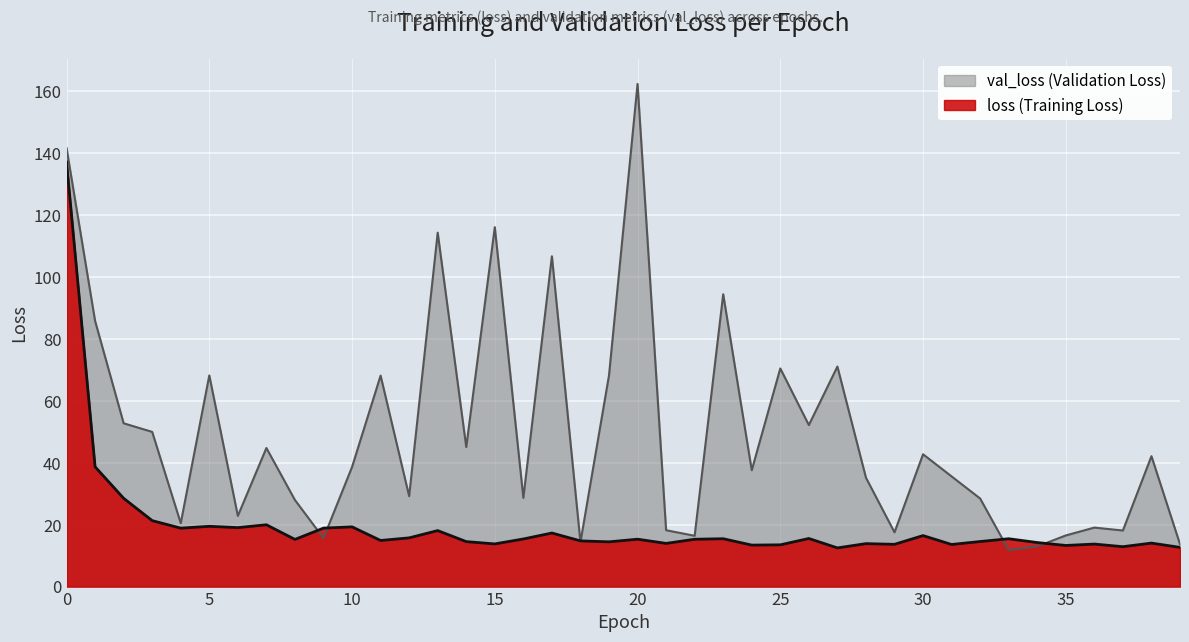

At which label is loss closest to 74?

1